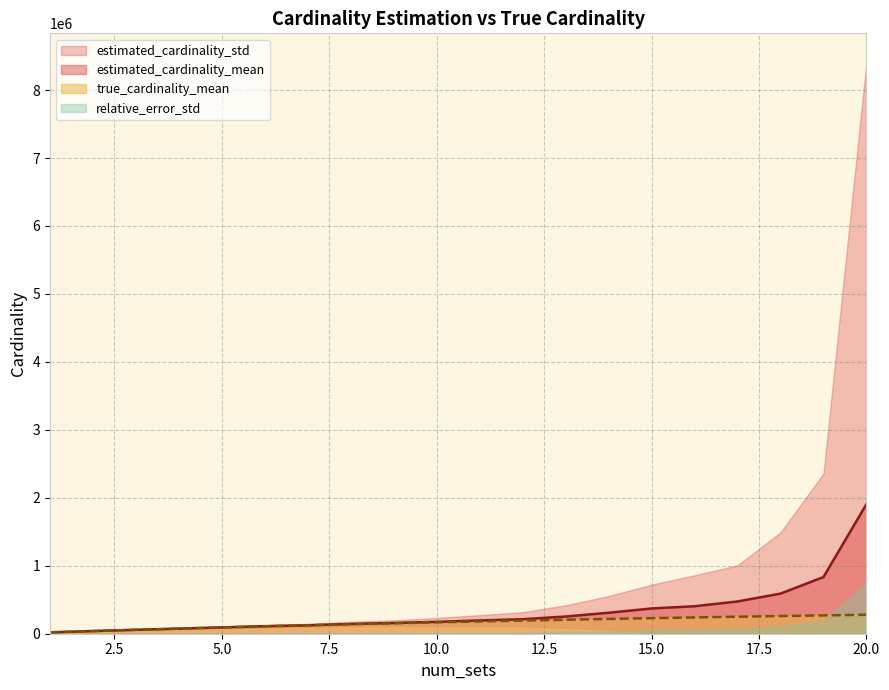

At which category is the sum across all series the highest?

20